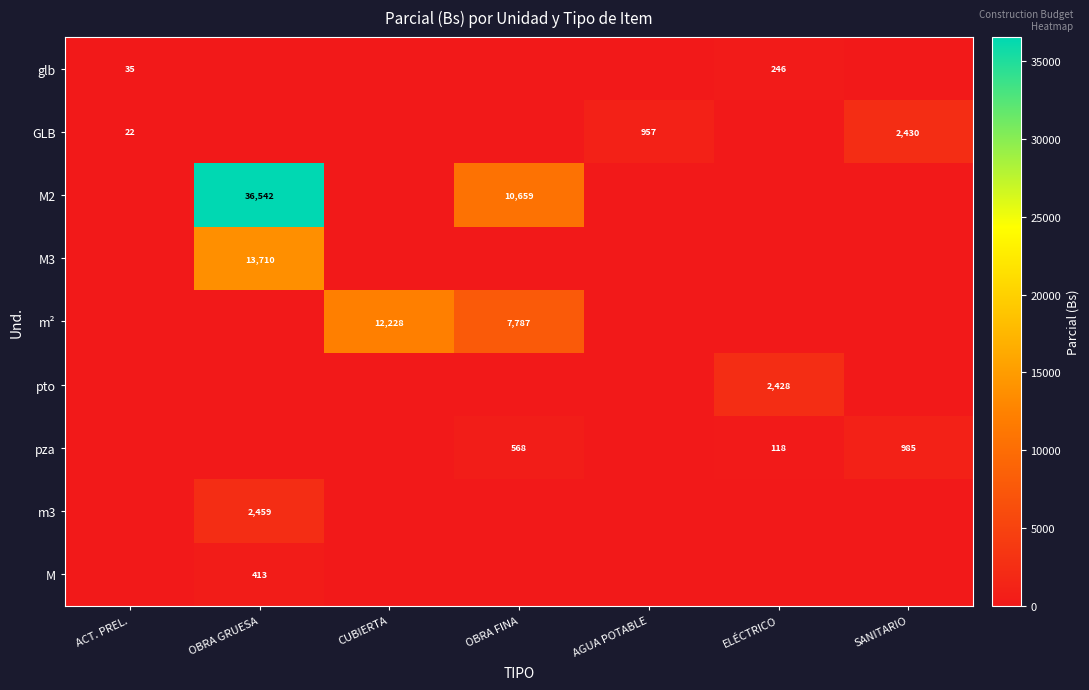

Is it true that GLB equals 2430 at SANITARIO?

True